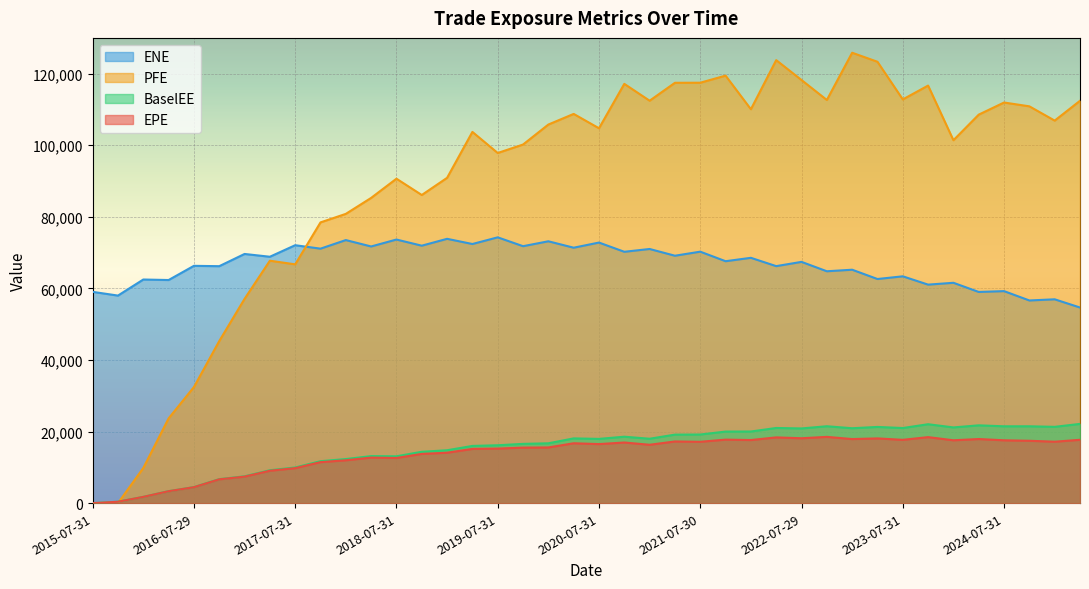

What position from the left is 2023-01-31?

31